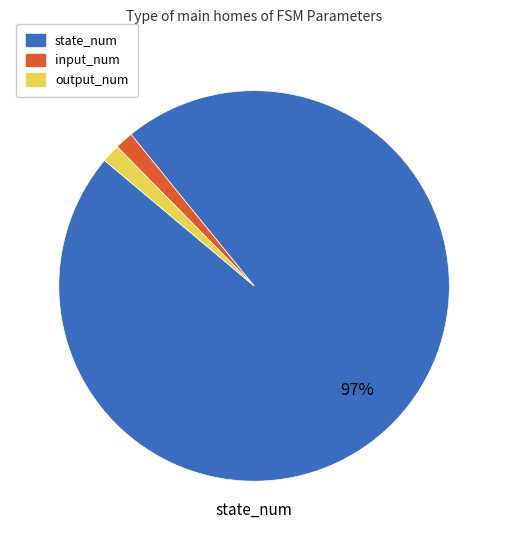

To the nearest percent, what is the average slice percentage?

33%